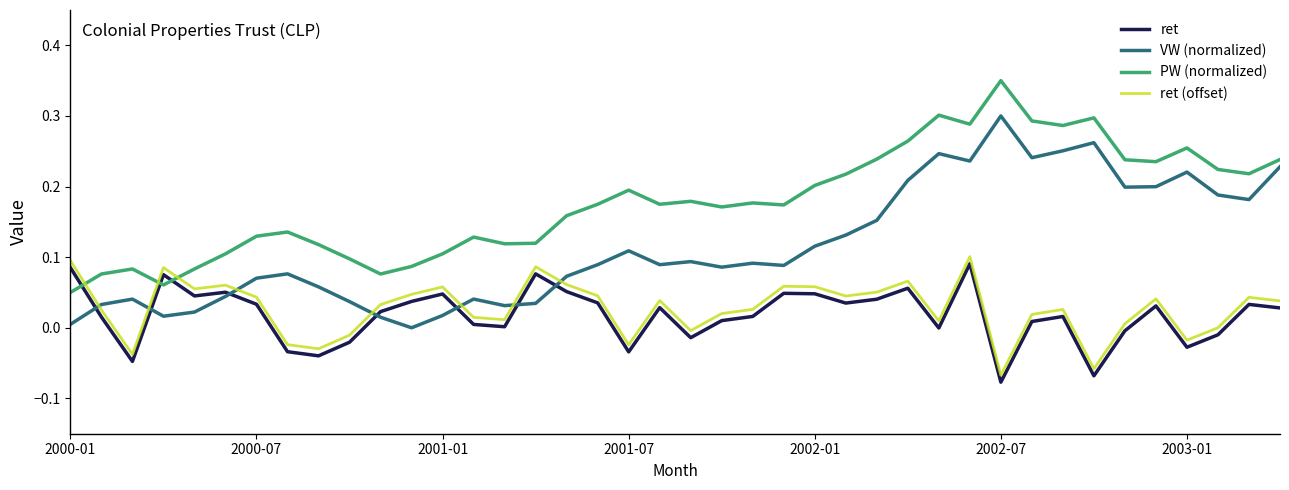

Which series has the largest total across all categories?

PW (normalized)